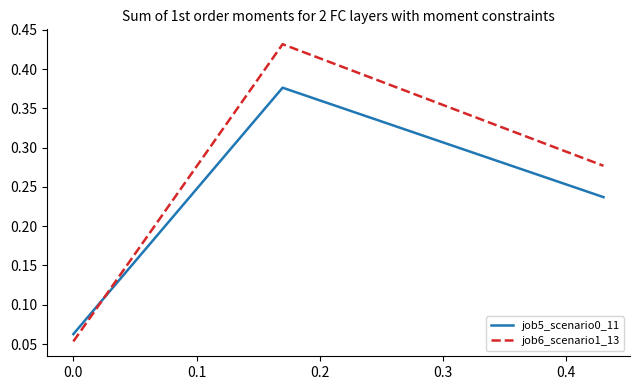

What is the sum of all job6_scenario1_13 values?

0.8